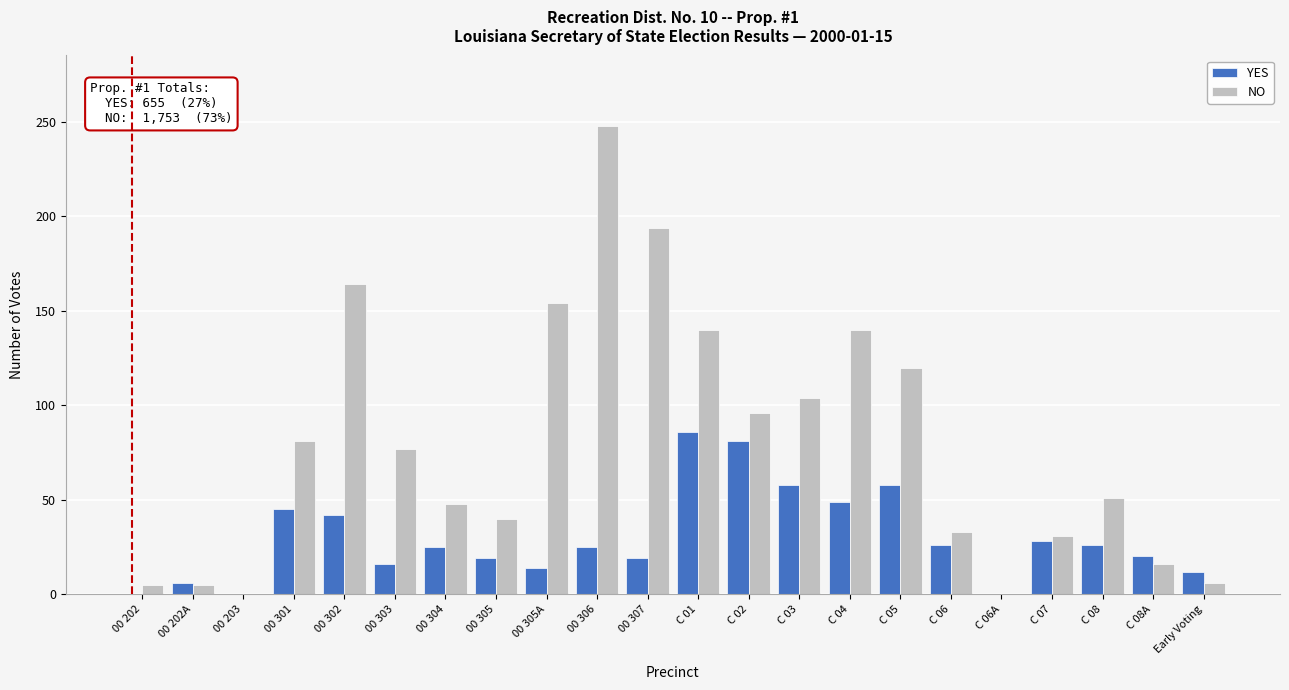

Is the value of NO at 00 302 greater than the value of YES at C 08?

Yes